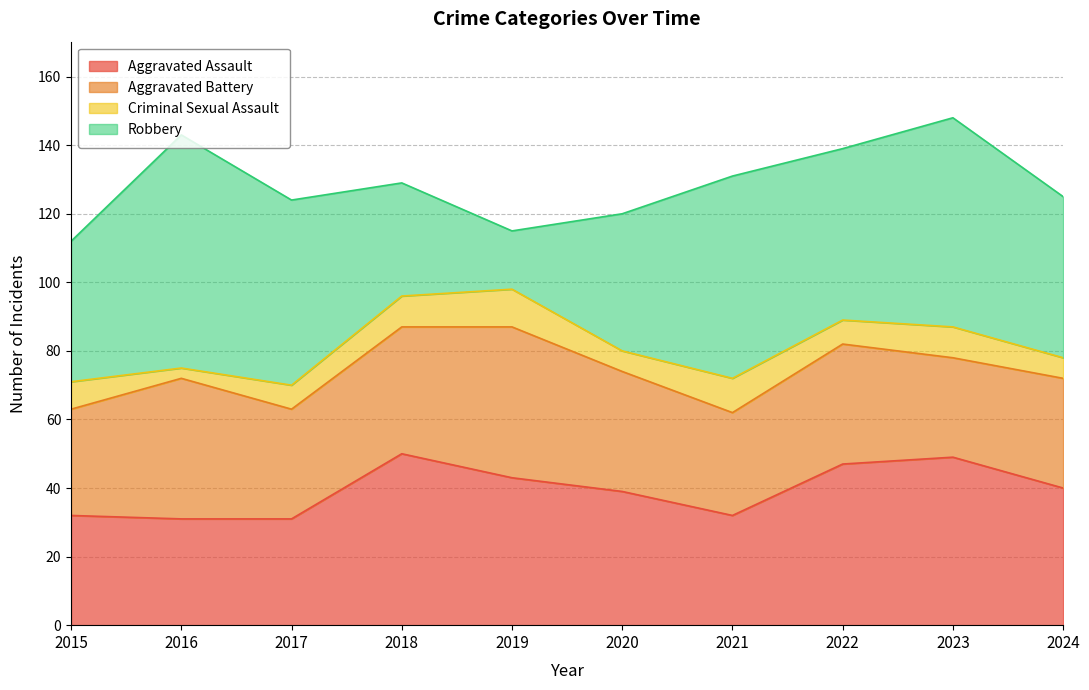

Between 2016 and 2020, which series saw the biggest shift?

Robbery